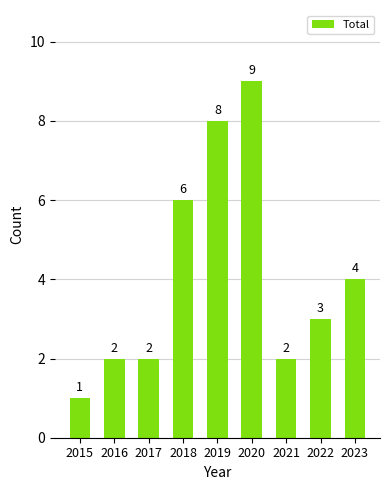

What is the ratio of the value at 2020 to the value at 2019?

1.1